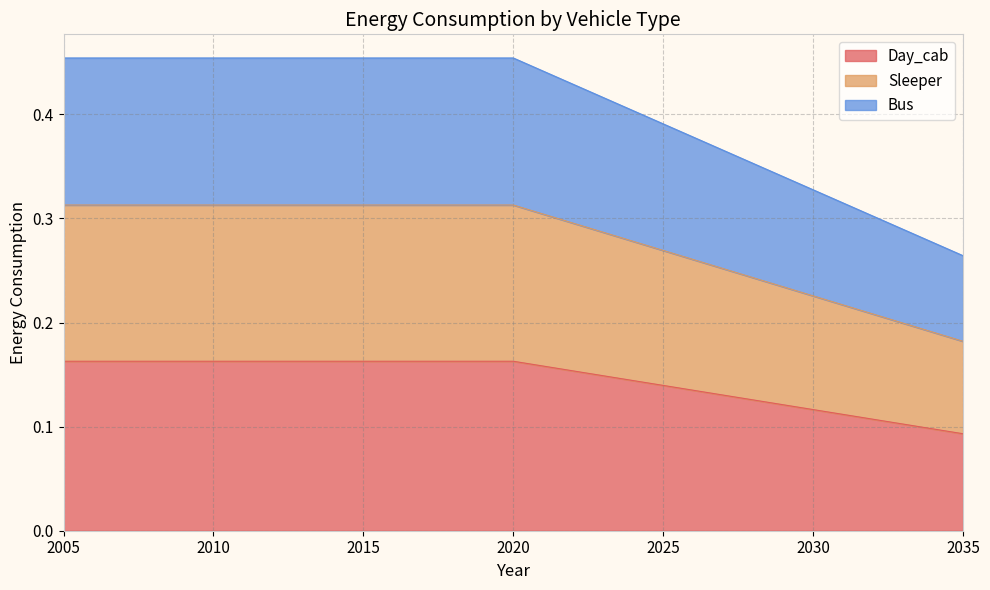

Which series changed the most between 2008 and 2016?

Day_cab